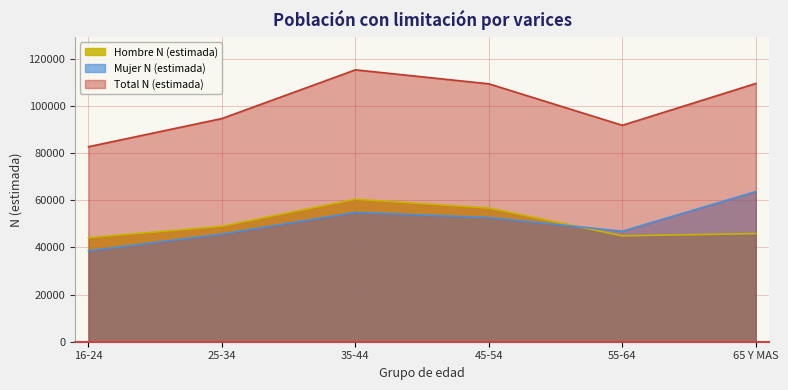

Which series changed the most between 16-24 and 55-64?

Total N (estimada)